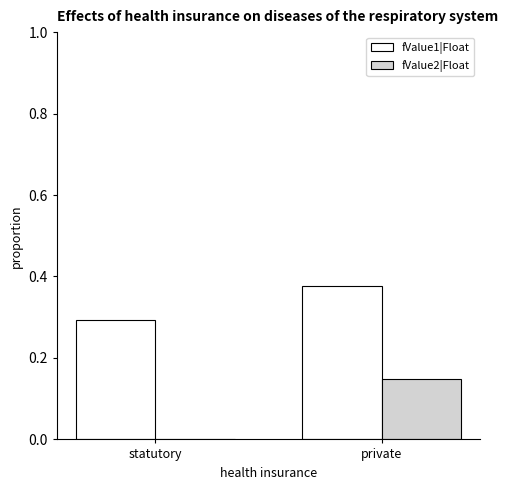

What are all the series names shown in the legend?

fValue1|Float, fValue2|Float